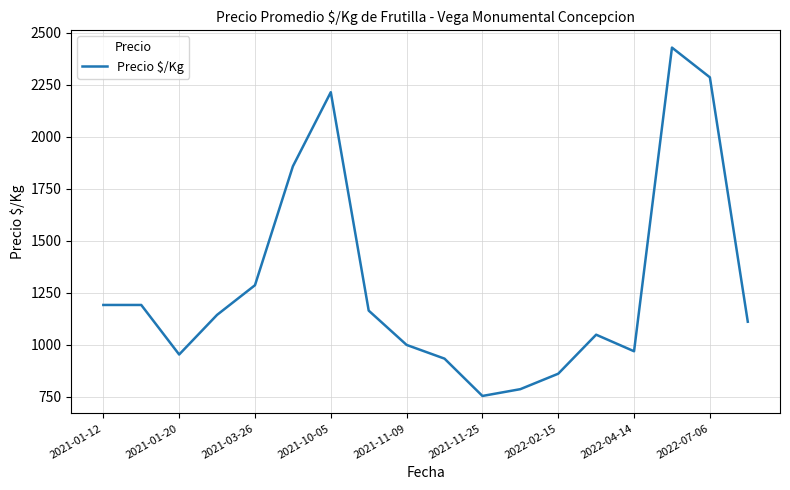

What is the maximum value shown in the chart?

2428.5